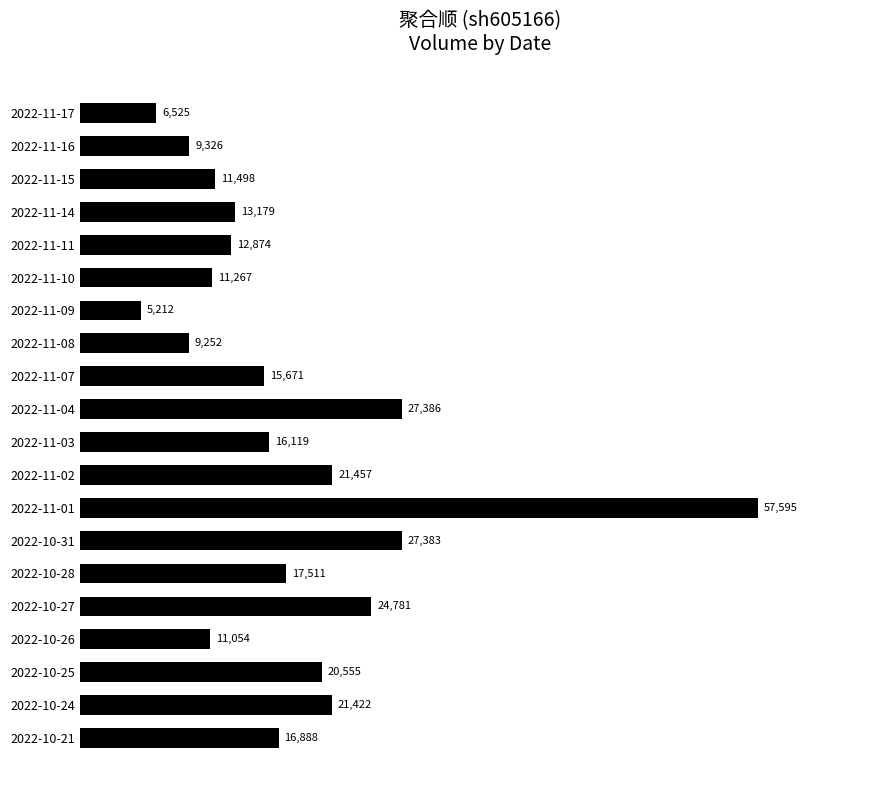

Which label corresponds to the smallest value in the chart?

2022-11-09